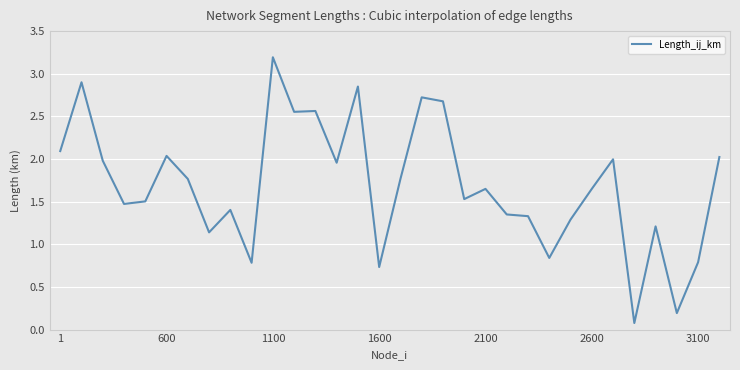

What is the greatest value displayed?

3.2